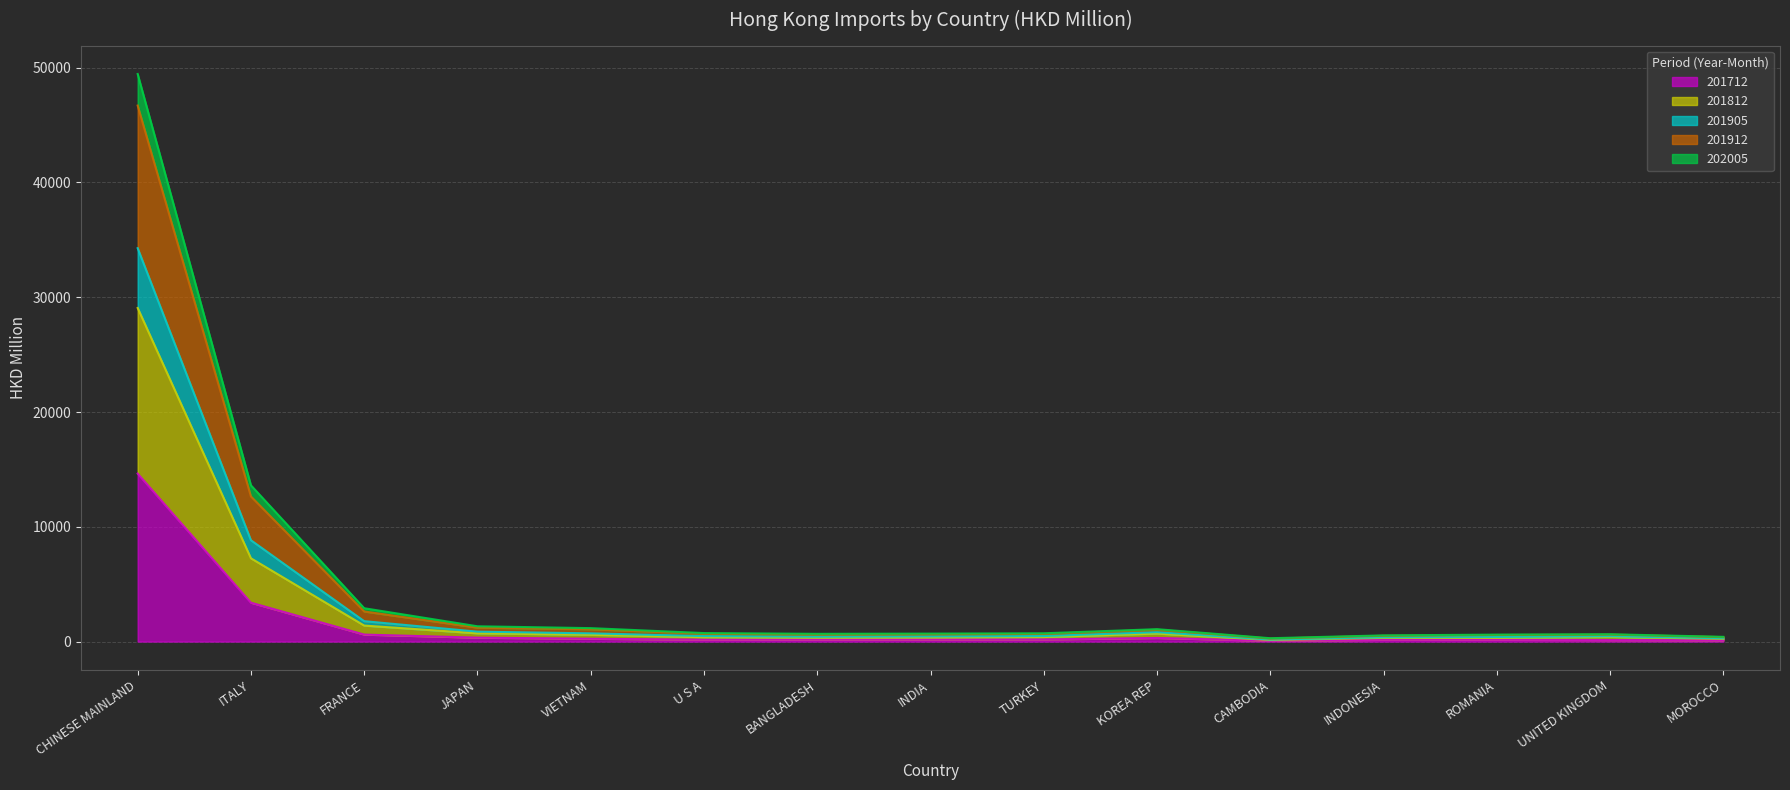

At which category is the sum across all series the highest?

CHINESE MAINLAND